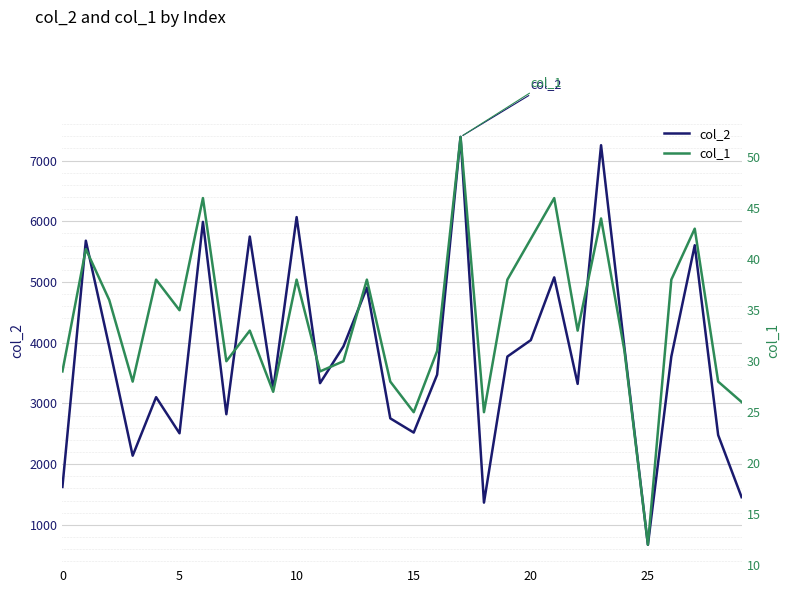

What are all the series names shown in the legend?

col_2, col_1